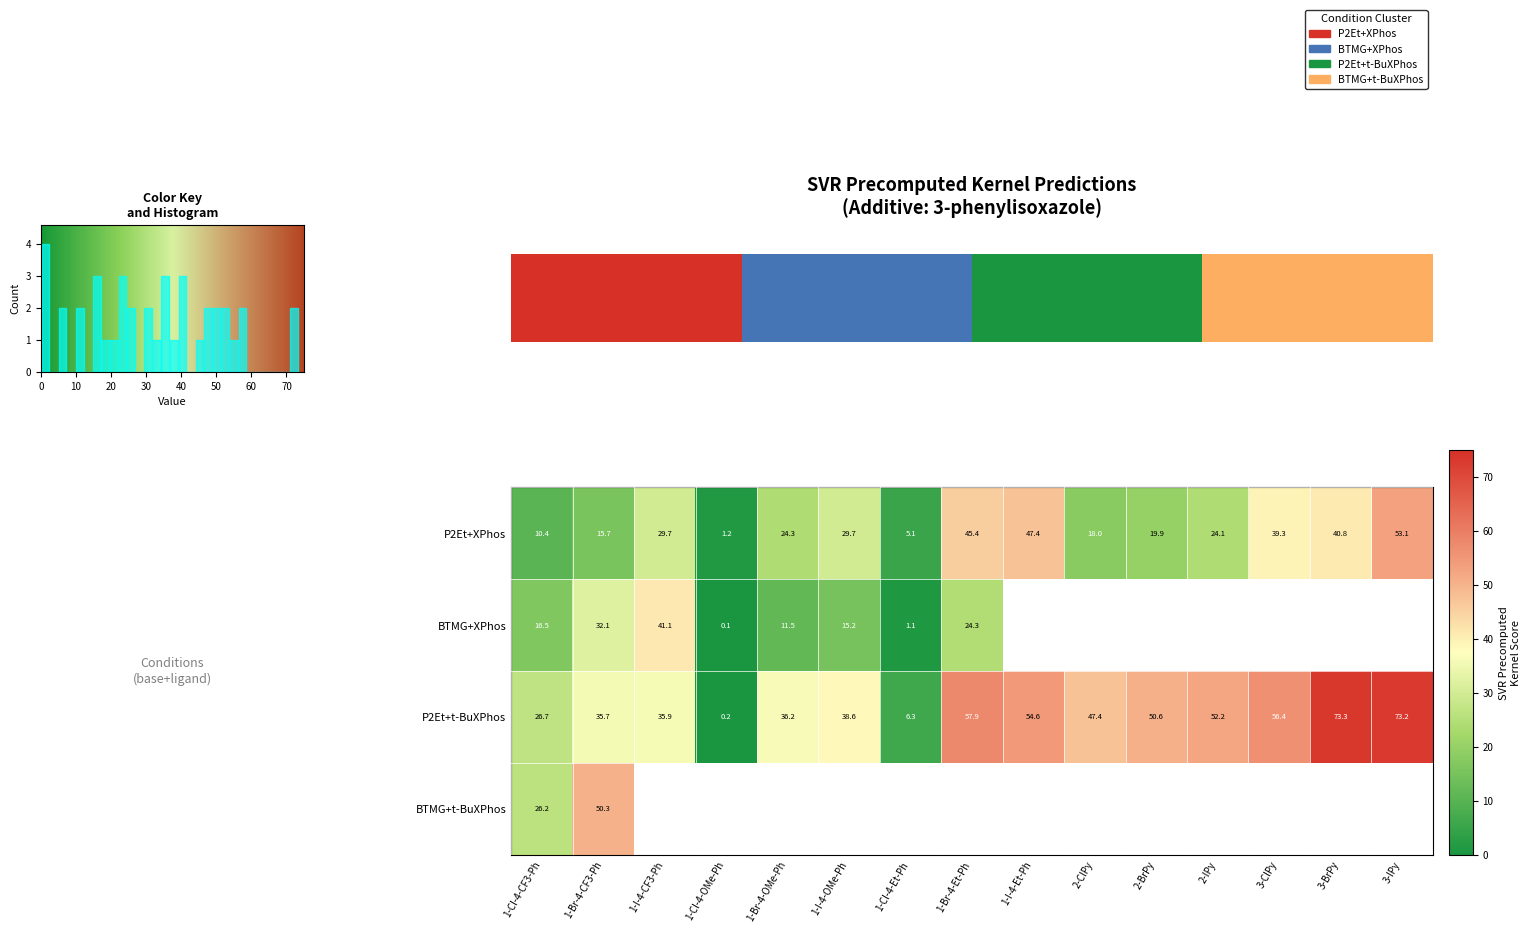

Which has a higher value, 1-Br-4-OMe-Ph or 1-Br-4-CF3-Ph?

1-Br-4-OMe-Ph